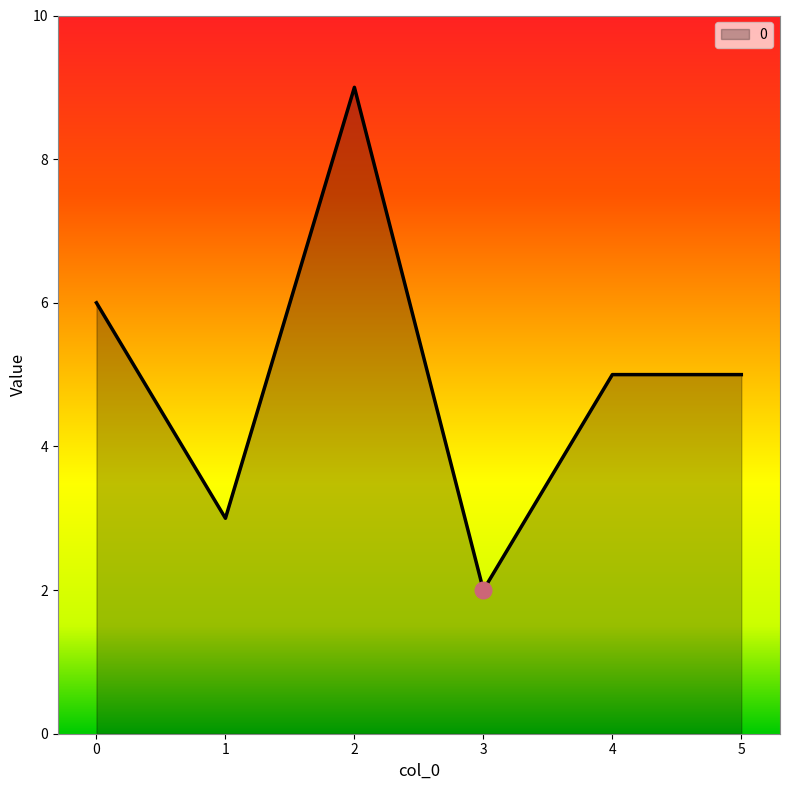

What is the minimum value shown in the chart?

2